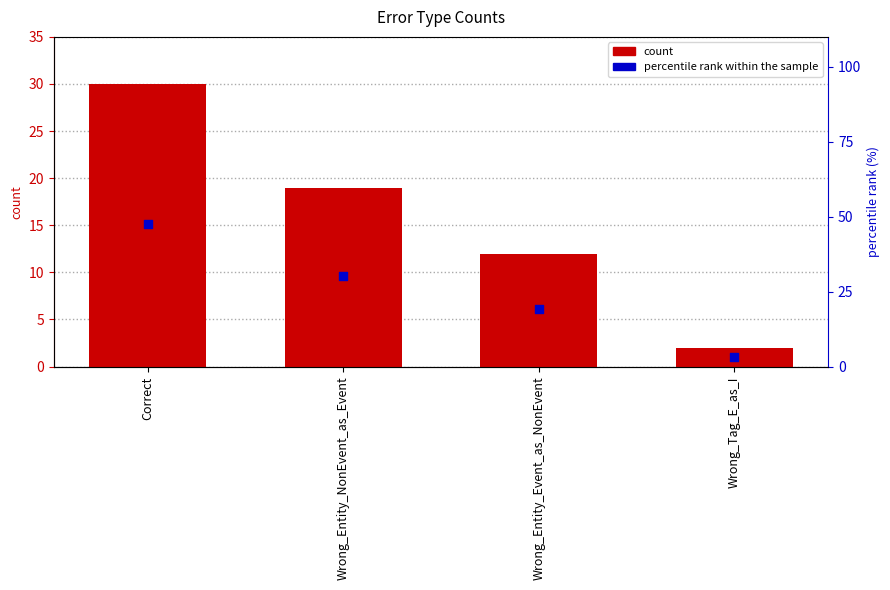

What are all the series names shown in the legend?

count, percentile rank within the sample